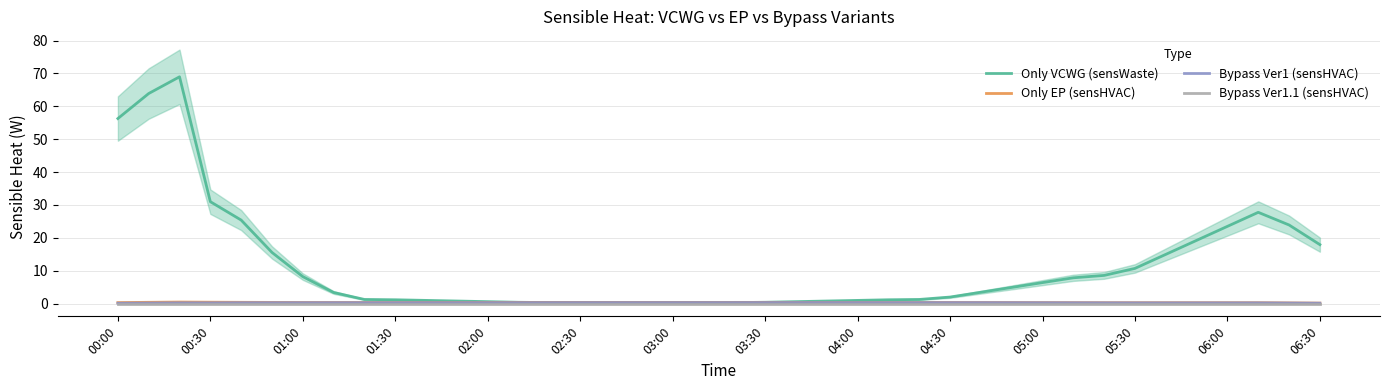

Reading left to right, transcribe all the data shown in this chart.

Only VCWG (sensWaste): 56.3	63.9	69.0	31.0	25.4	15.6	8.2	3.4	1.3	1.2	1.0	0.8	0.6	0.4	0.3	0.3	0.3	0.3	0.3	0.3	0.3	0.4	0.6	0.8	1.0	1.2	1.3	2.0	3.5	4.9	6.4	7.9	8.6	10.7	15.0	19.2	23.5	27.8	23.9	17.9
Only EP (sensHVAC): 0.3	0.4	0.5	0.4	0.4	0.4	0.4	0.4	0.4	0.4	0.4	0.4	0.4	0.4	0.4	0.4	0.4	0.4	0.4	0.4	0.4	0.4	0.4	0.4	0.4	0.4	0.4	0.4	0.4	0.3	0.3	0.3	0.3	0.3	0.3	0.3	0.3	0.3	0.2	0.2
Bypass Ver1 (sensHVAC): 0.1	0.2	0.2	0.2	0.3	0.3	0.3	0.3	0.3	0.3	0.3	0.3	0.3	0.3	0.3	0.3	0.3	0.3	0.3	0.3	0.3	0.3	0.3	0.3	0.3	0.3	0.3	0.3	0.3	0.3	0.3	0.3	0.3	0.2	0.2	0.2	0.2	0.2	0.2	0.1
Bypass Ver1.1 (sensHVAC): 0.0	0.0	0.0	0.0	0.0	0.0	0.0	0.0	0.0	0.0	0.0	0.0	0.0	0.0	0.0	0.0	0.0	0.0	0.0	0.0	0.0	0.0	0.0	0.0	0.0	0.0	0.0	0.0	0.0	0.0	0.0	0.0	0.0	0.0	0.0	0.0	0.0	0.0	0.0	0.0